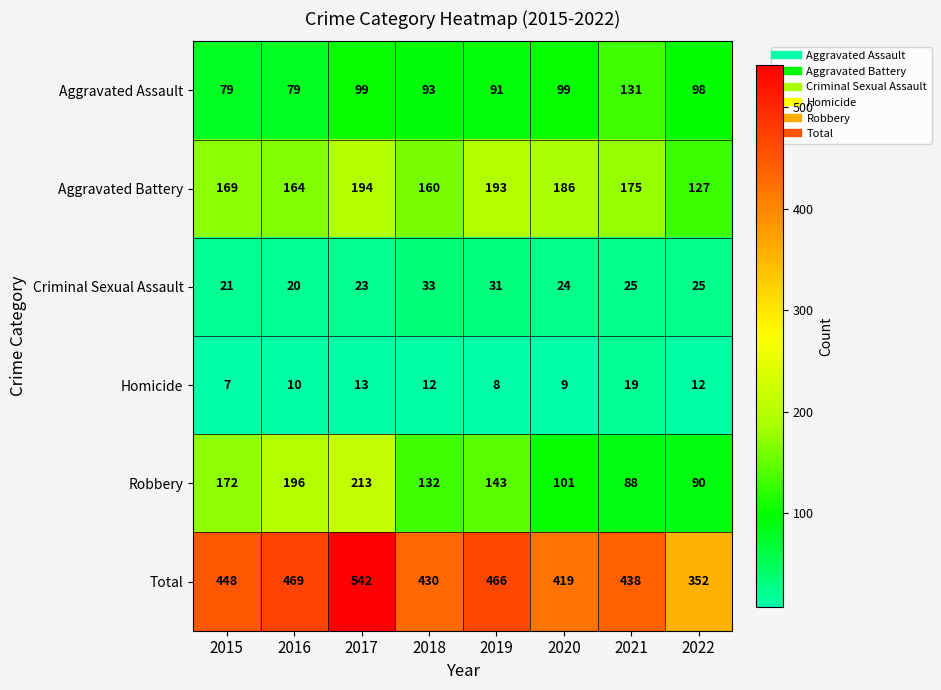

Is the value of Aggravated Assault at 2016 greater than the value of Aggravated Battery at 2019?

No